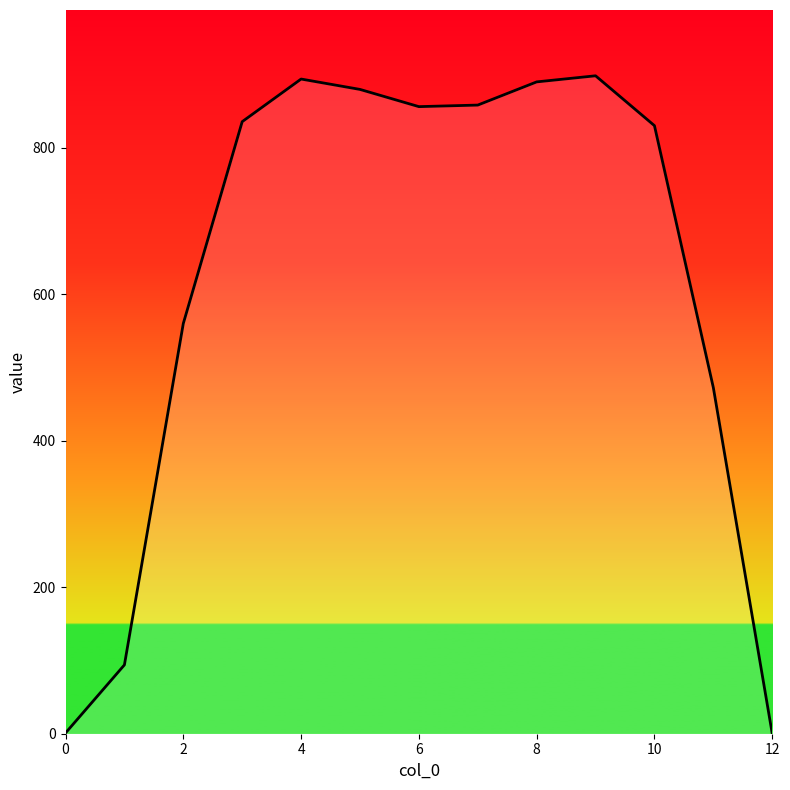

What is the maximum value shown in the chart?

898.3